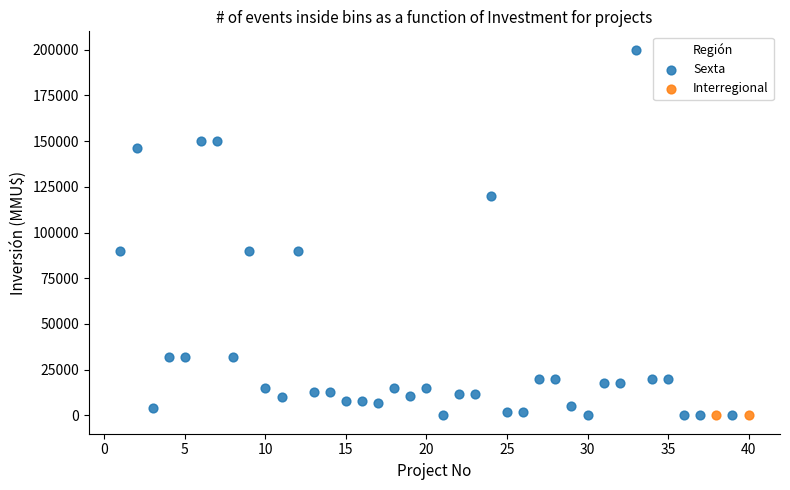

What are all the series names shown in the legend?

Sexta, Interregional